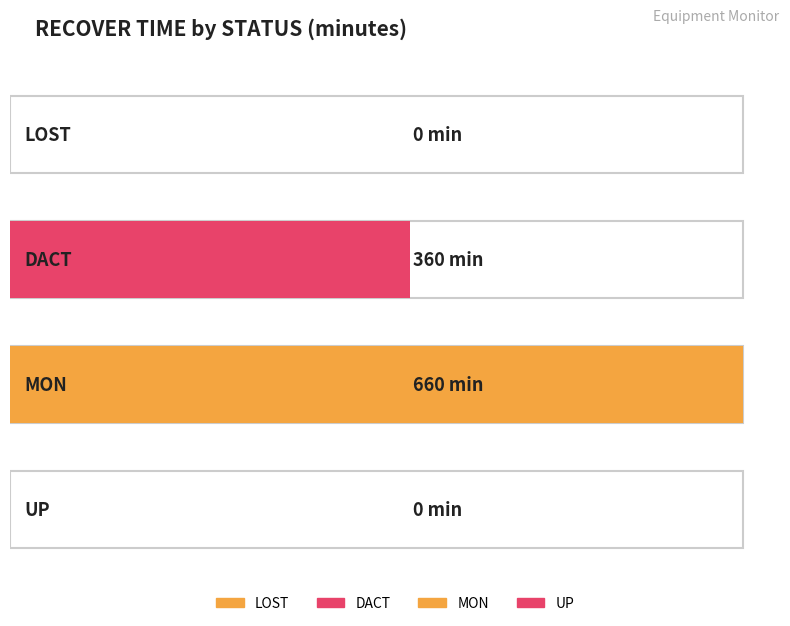

What position from the left is LOST?

1